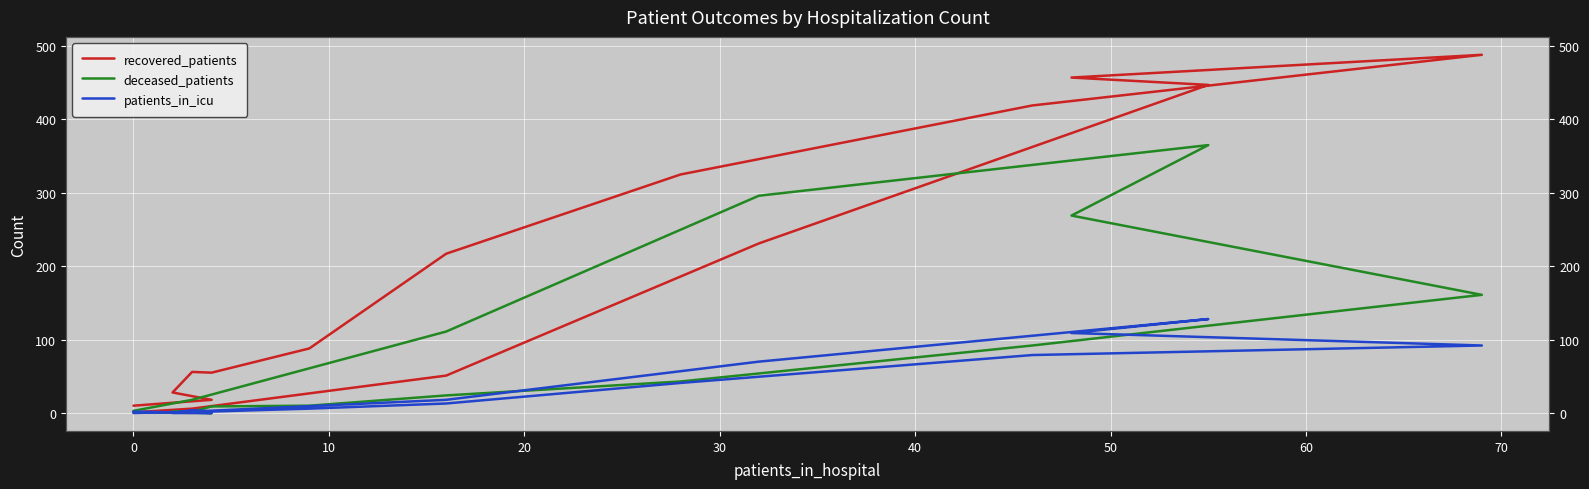

How many data points in deceased_patients are above 24?

7